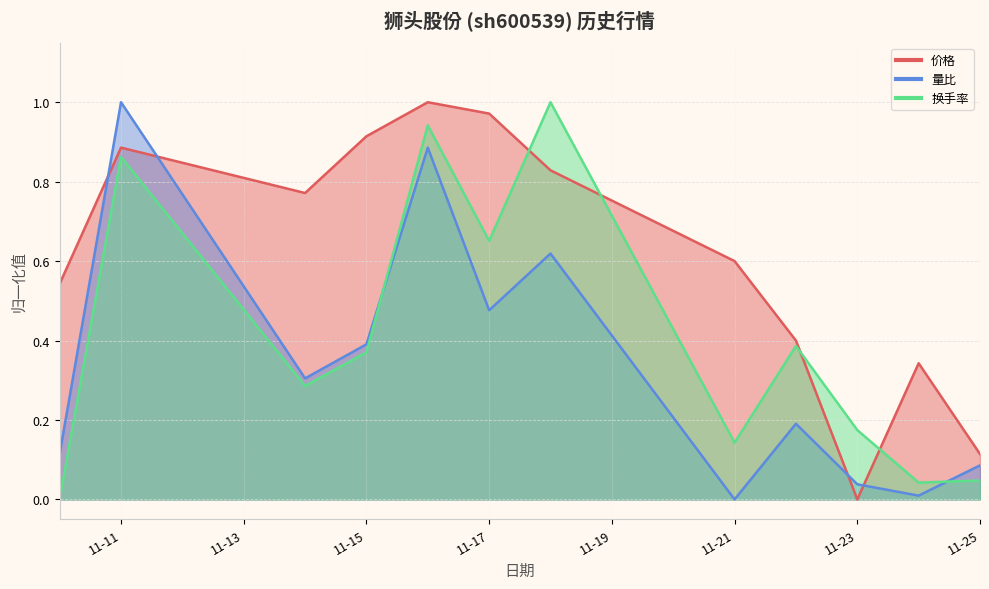

How many interior local peaks does the 量比 series have?

4